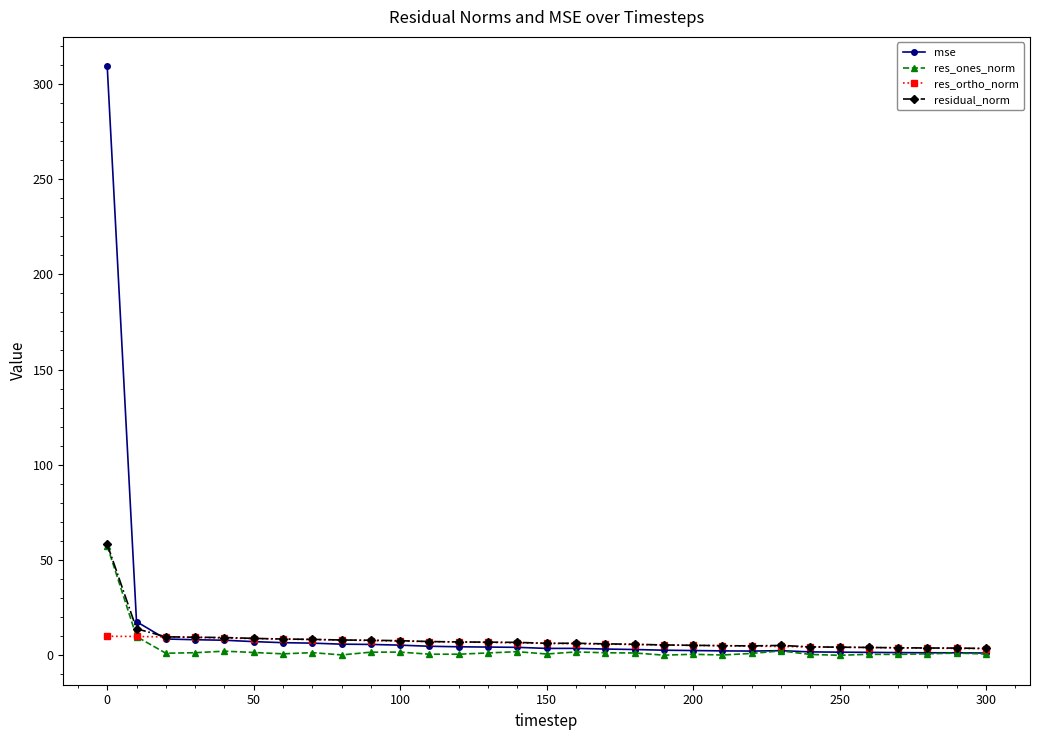

What is the value of the res_ortho_norm point at the 6th from the left?

8.8